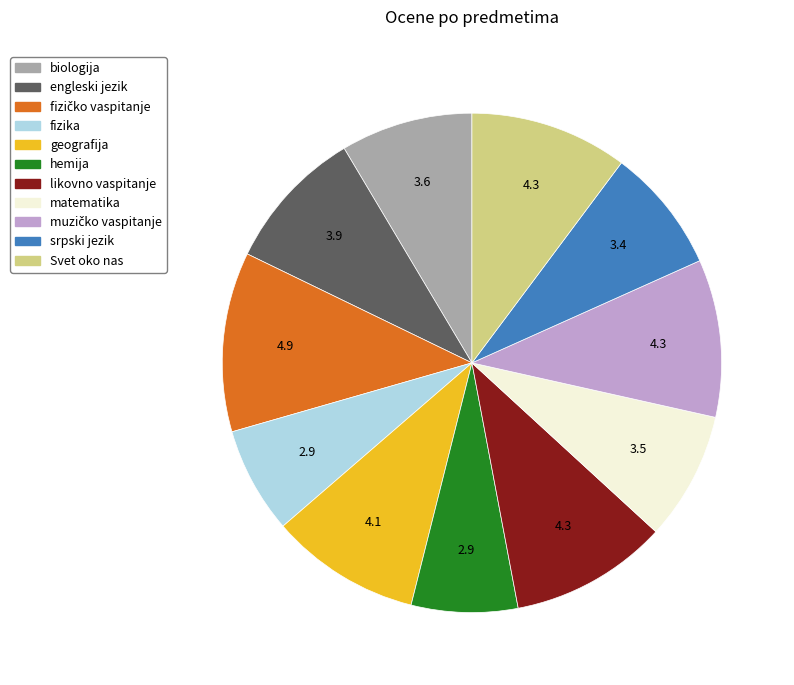

Does likovno vaspitanje represent more than half of the total?

No